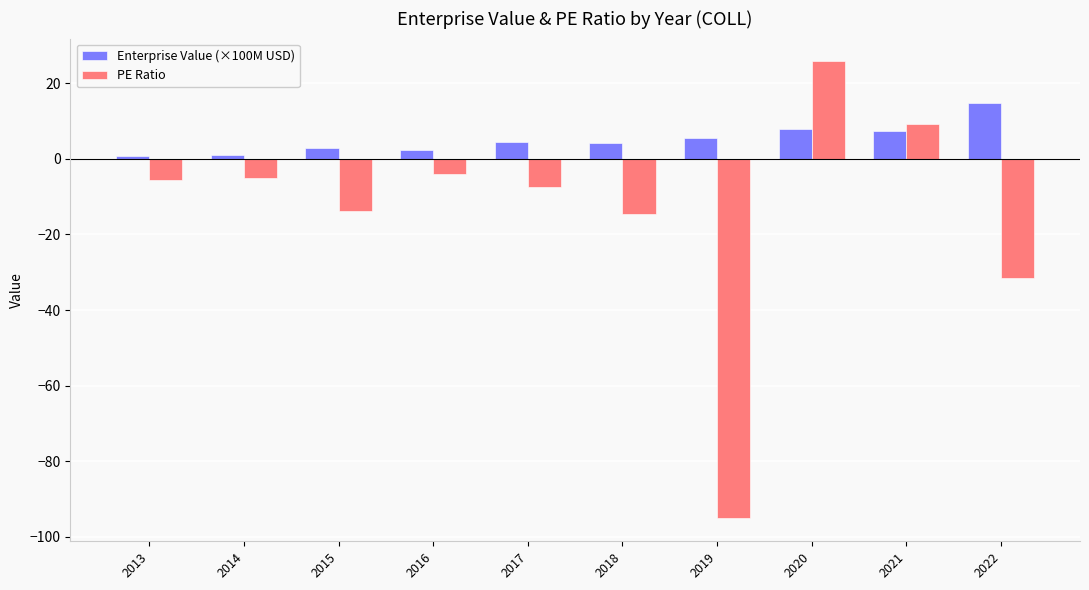

What is the value of the PE Ratio bar at the 4th from the left?

-4.0